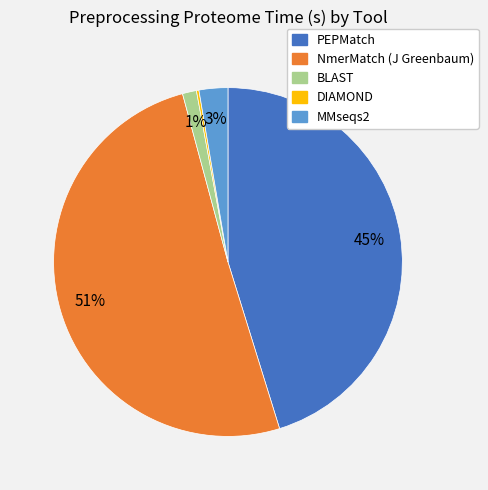

Combined, do BLAST and PEPMatch account for over 50%?

No